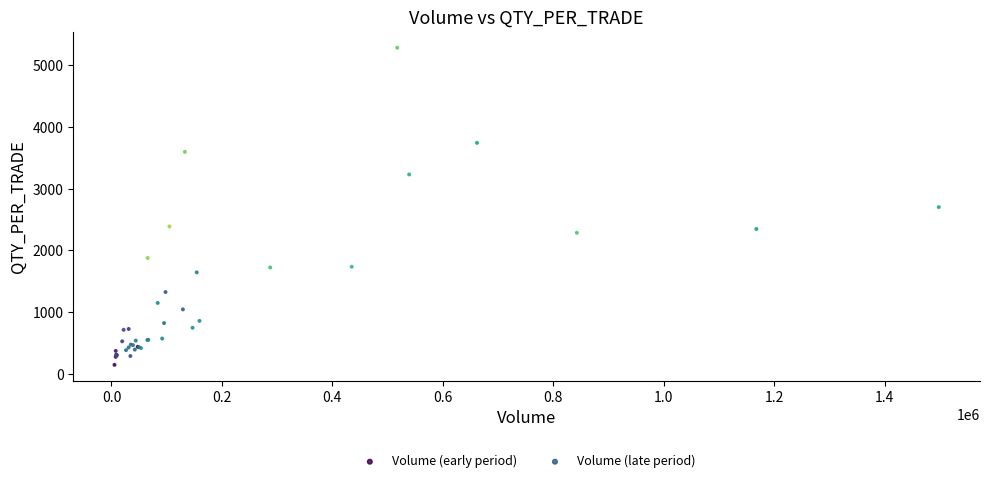

Which series contains the highest Y value?

Volume (late period)